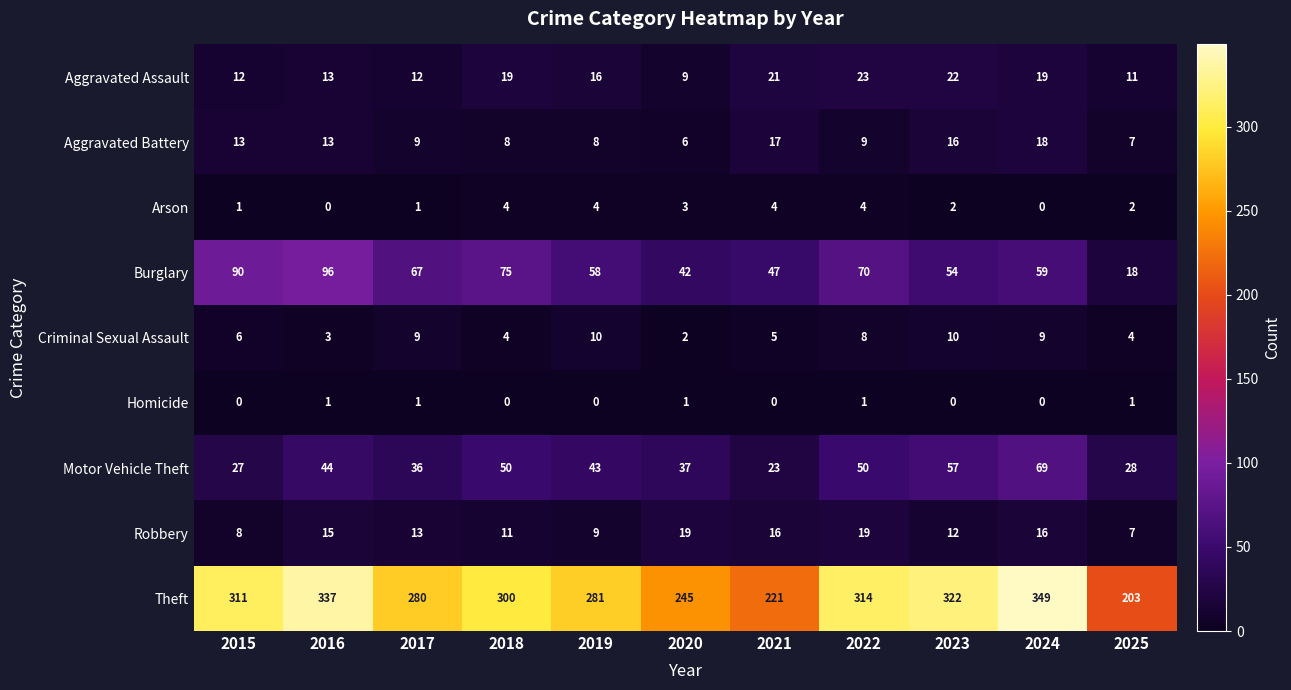

What value does the Aggravated Assault series have at 2017, to the nearest 10?

10